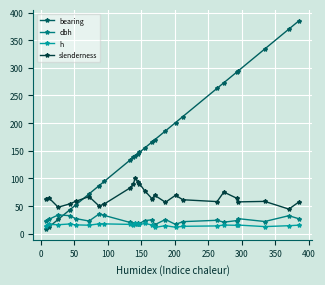

What is the value of the h point at the 3rd from the left?

16.4